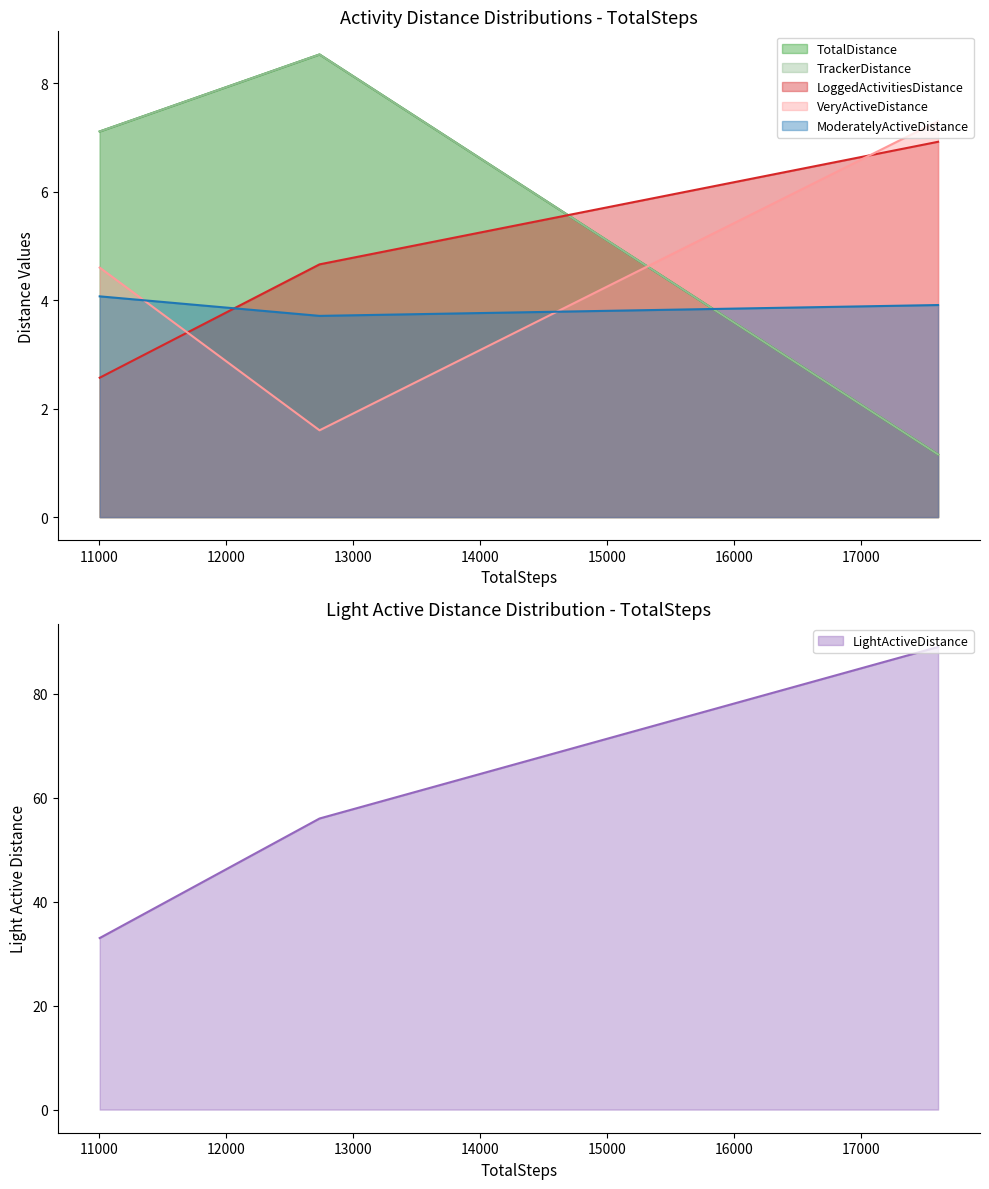

Count the number of categories in the chart.

3